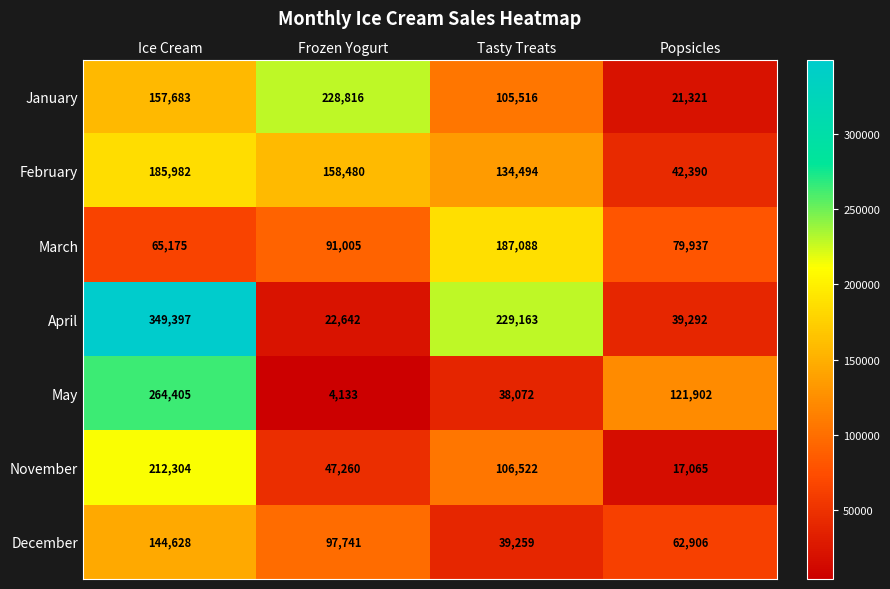

What is the spread (max minus min) of values at Tasty Treats?

191091